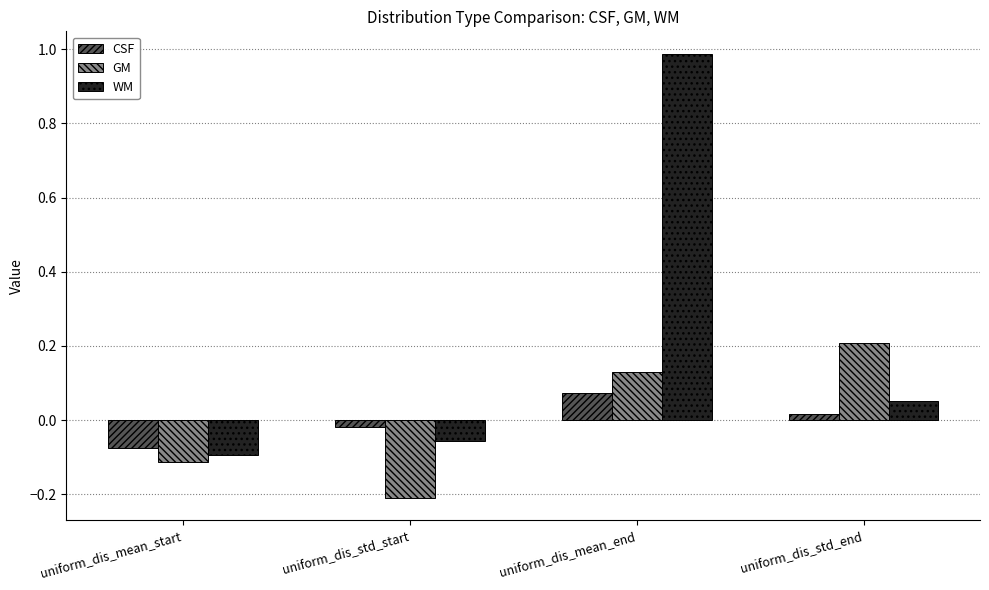

Does the chart contain any negative values?

Yes